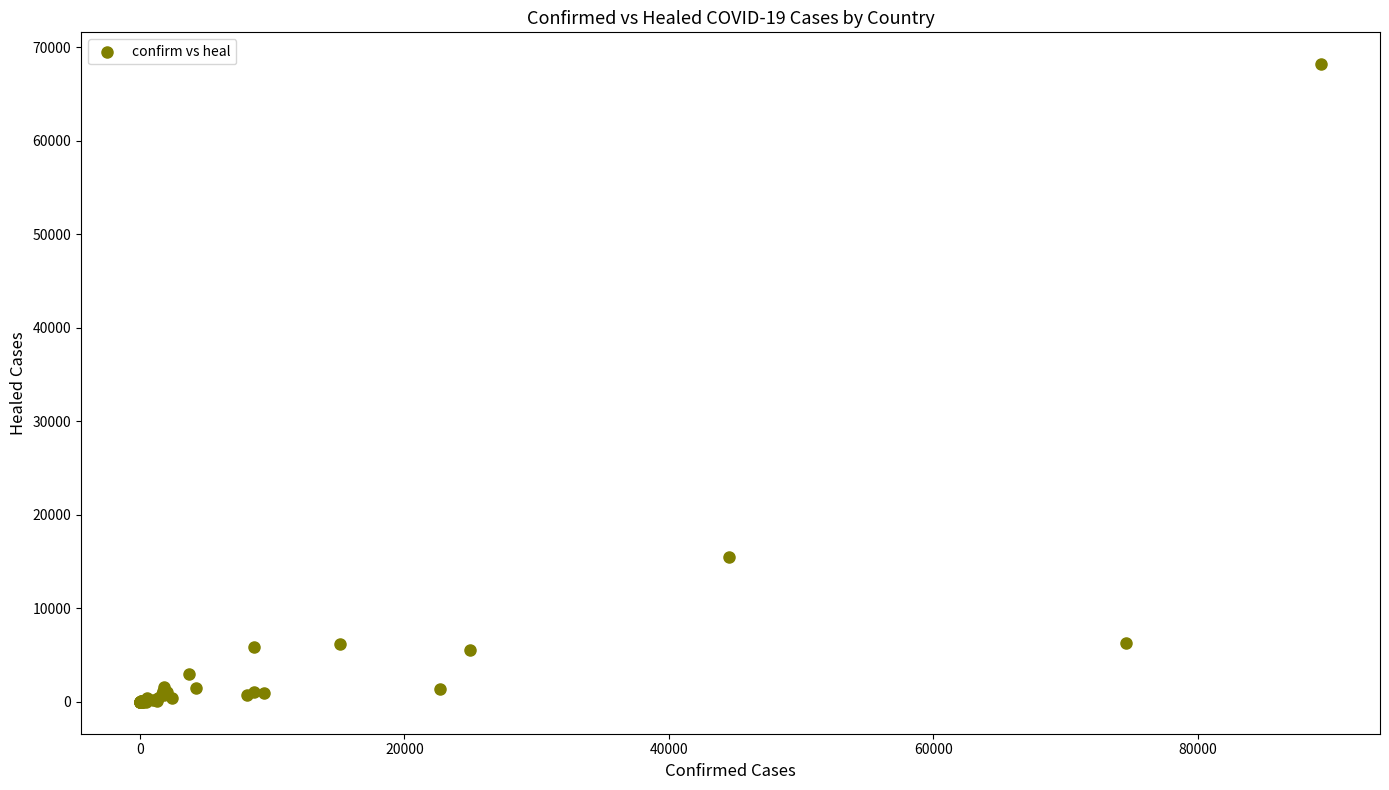

What Y value in the scatter plot is closest to 34097?

15479